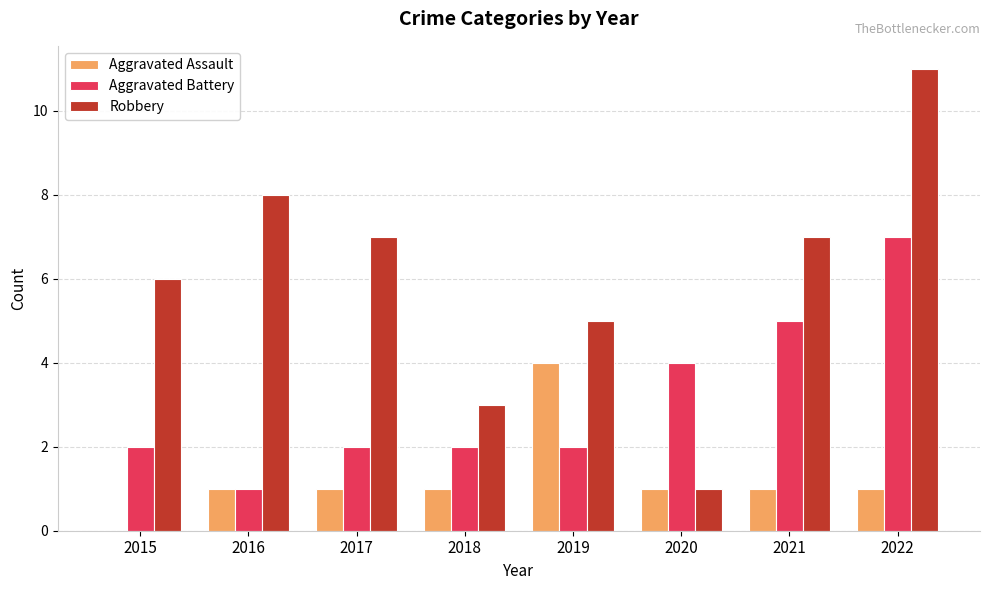

True or false: Aggravated Assault has a value of 2 at 2018.

False